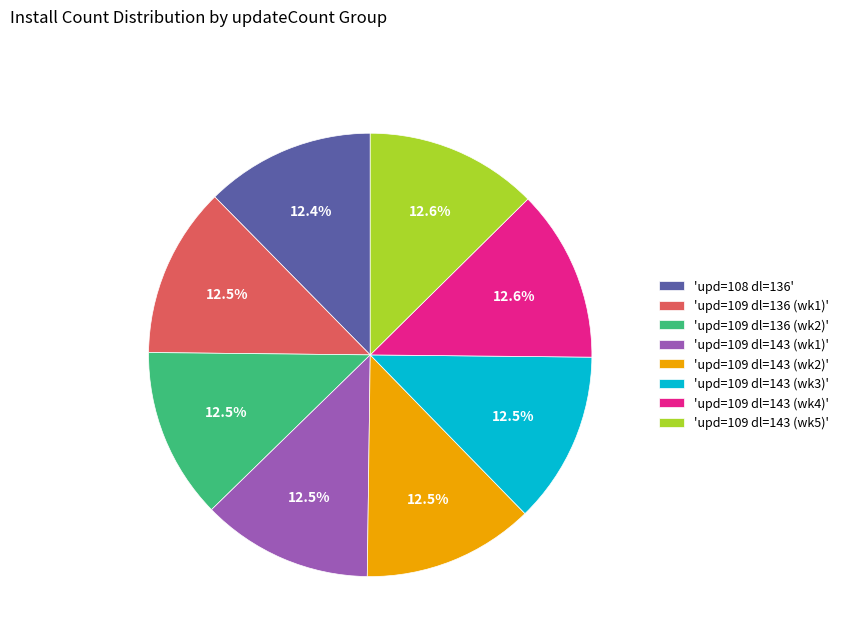

What portion of the pie excludes 'upd=109 dl=136 (wk1)'?

87.5%